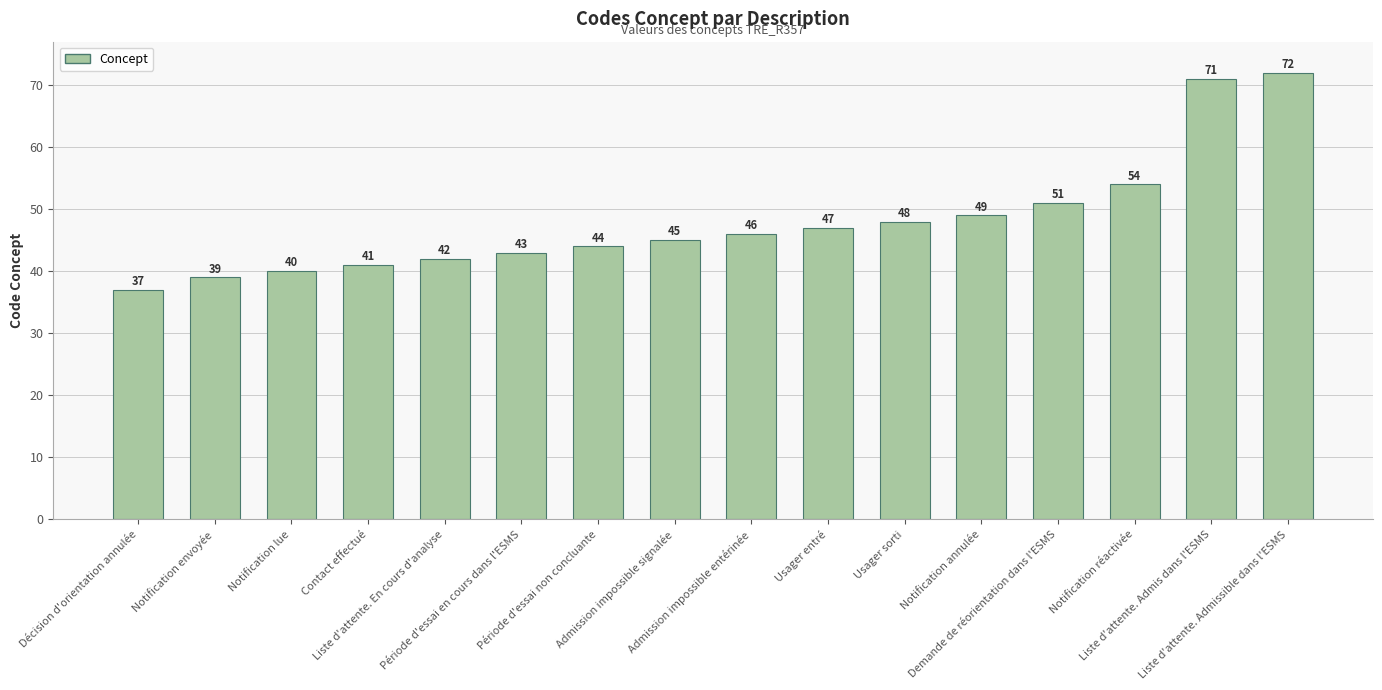

True or false: the data shows 16 at Liste d'attente. Admis dans l'ESMS.

False